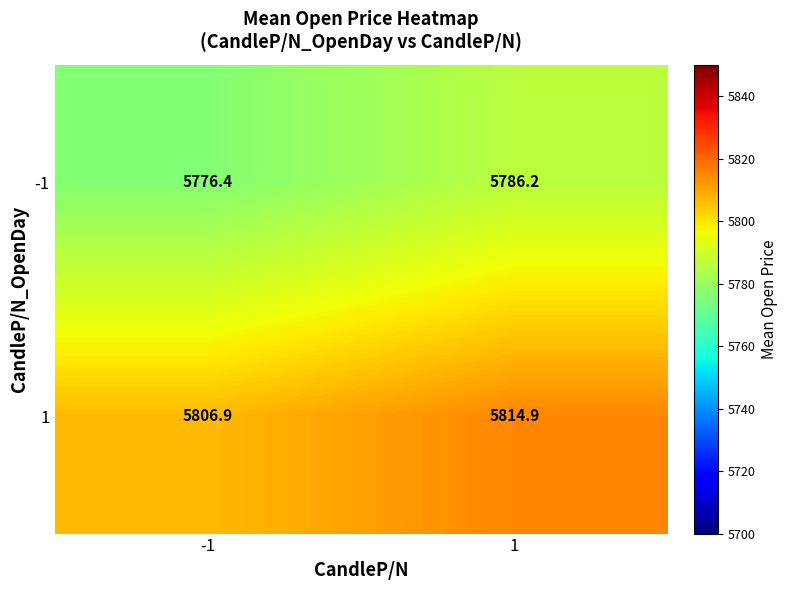

At which category is the sum across all series the highest?

1